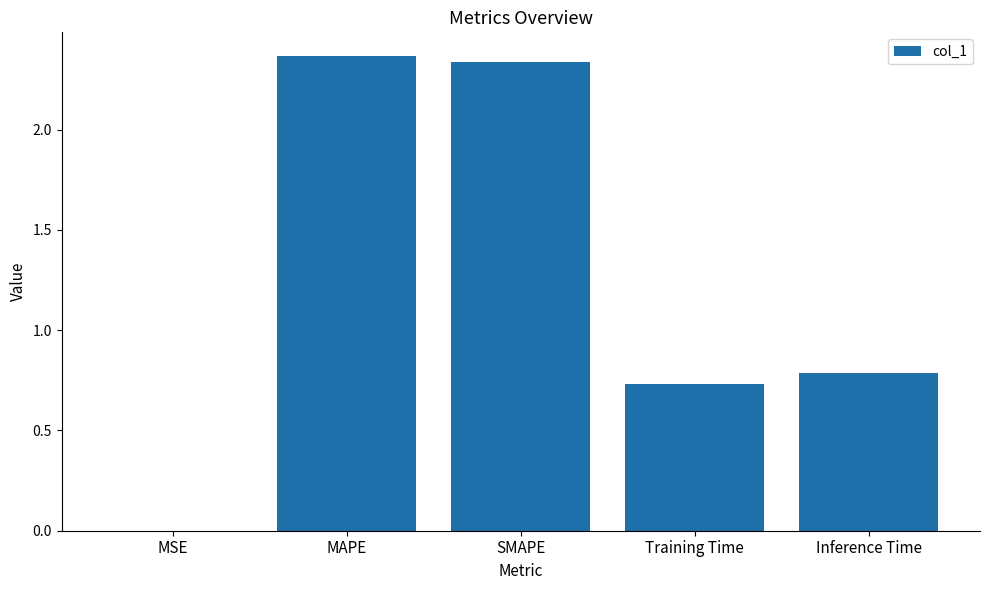

The chart shows a value of 0.0 at MSE. True or false?

True